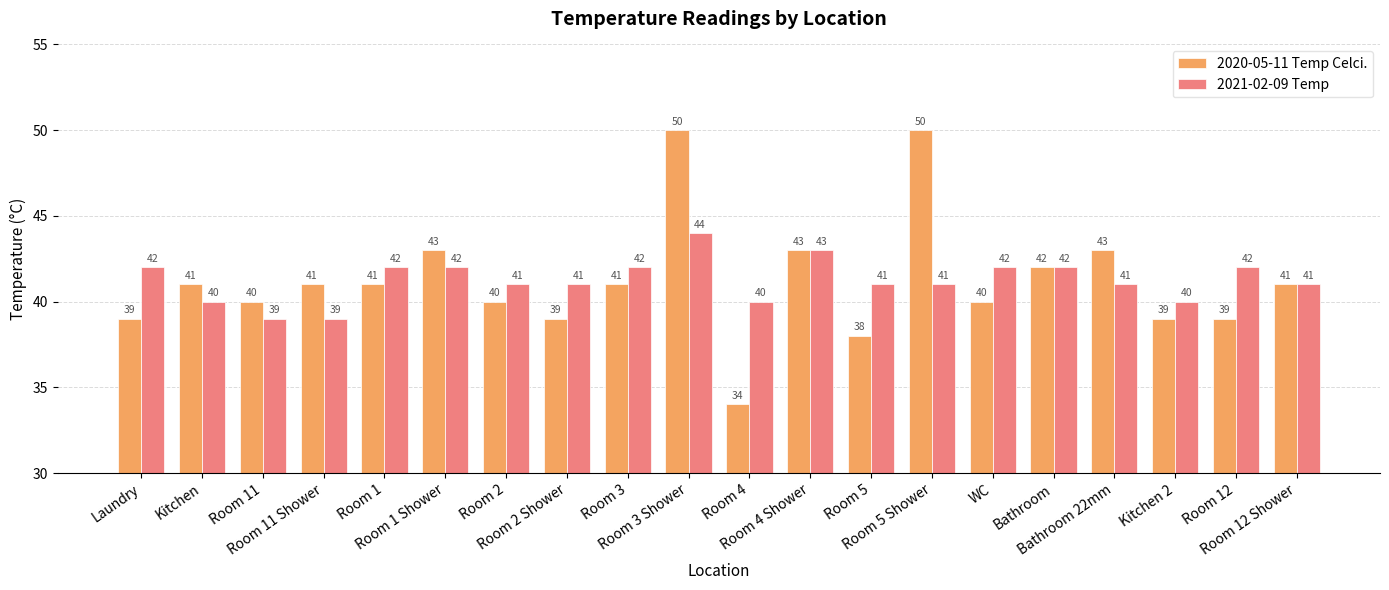

The 2020-05-11 Temp Celci. series shows 15 at Kitchen 2. True or false?

False